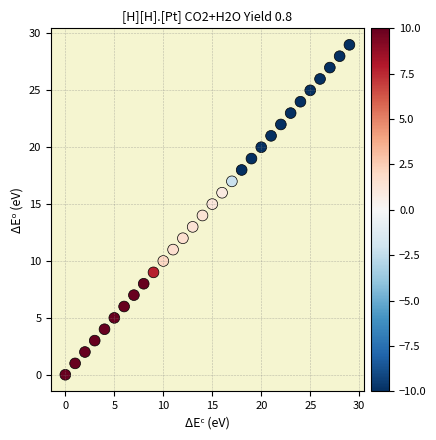

What is the range of Y values (max minus min)?

29